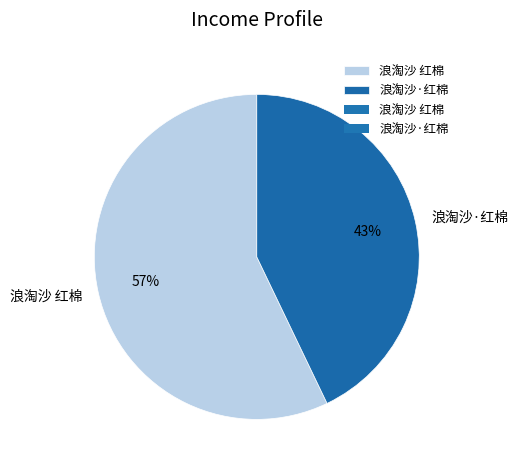

Which has a higher value, 浪淘沙 红棉 or 浪淘沙·红棉?

浪淘沙 红棉